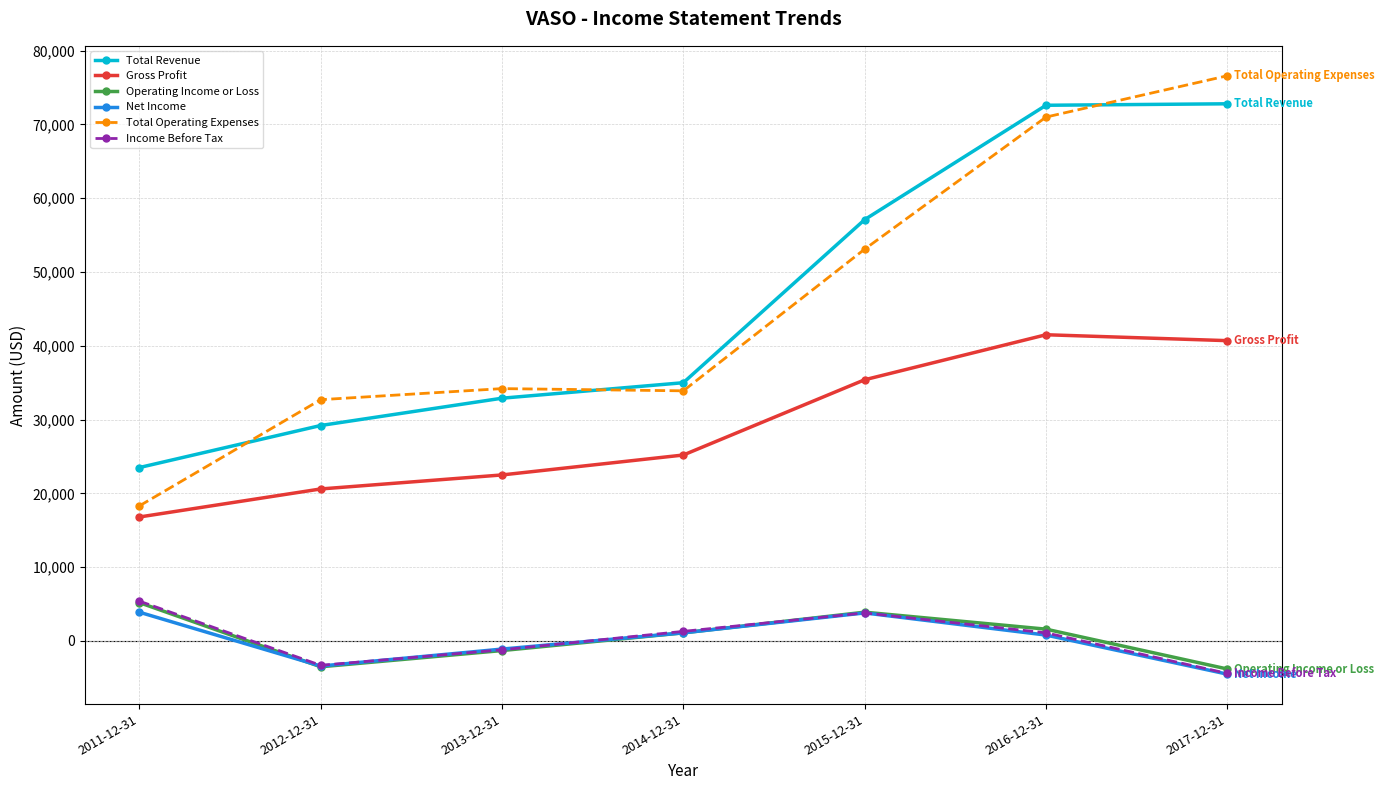

What is the label of the 7th point from the left?

2017-12-31